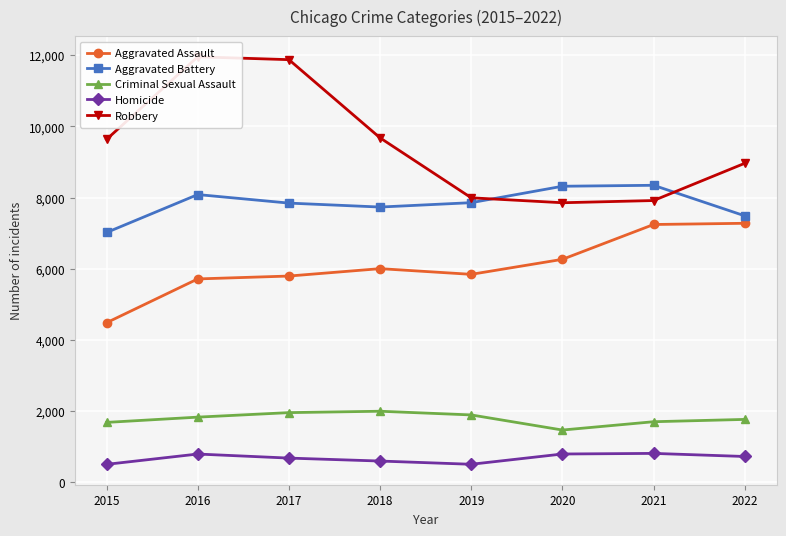

In Homicide, how many points are higher than both neighbors (excluding endpoints)?

2